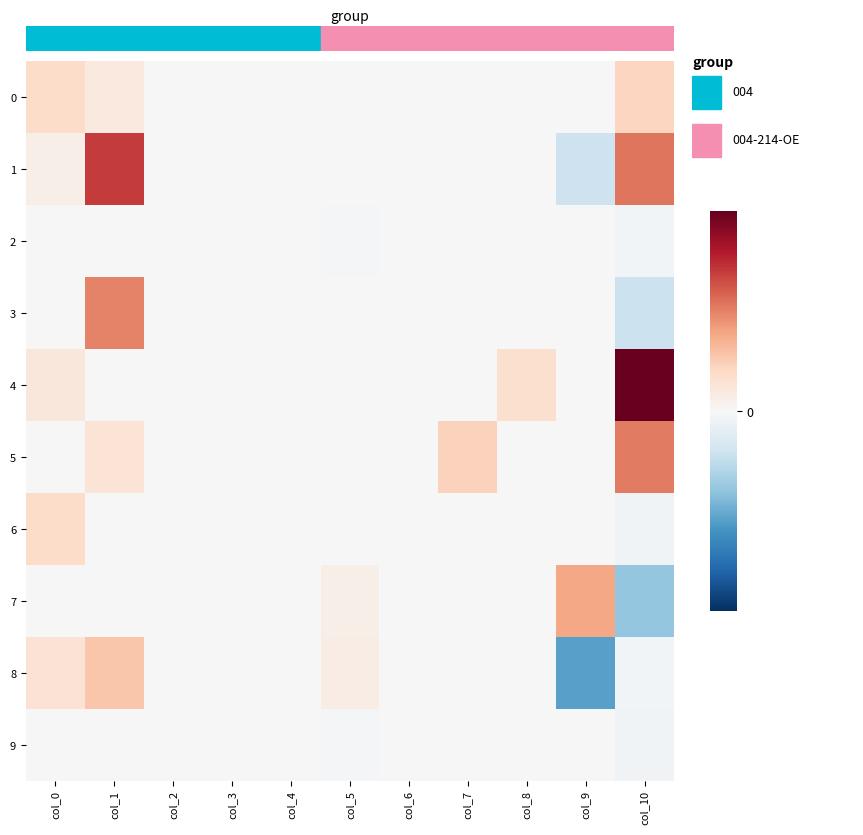

What is the total value across all series at col_0?

0.2